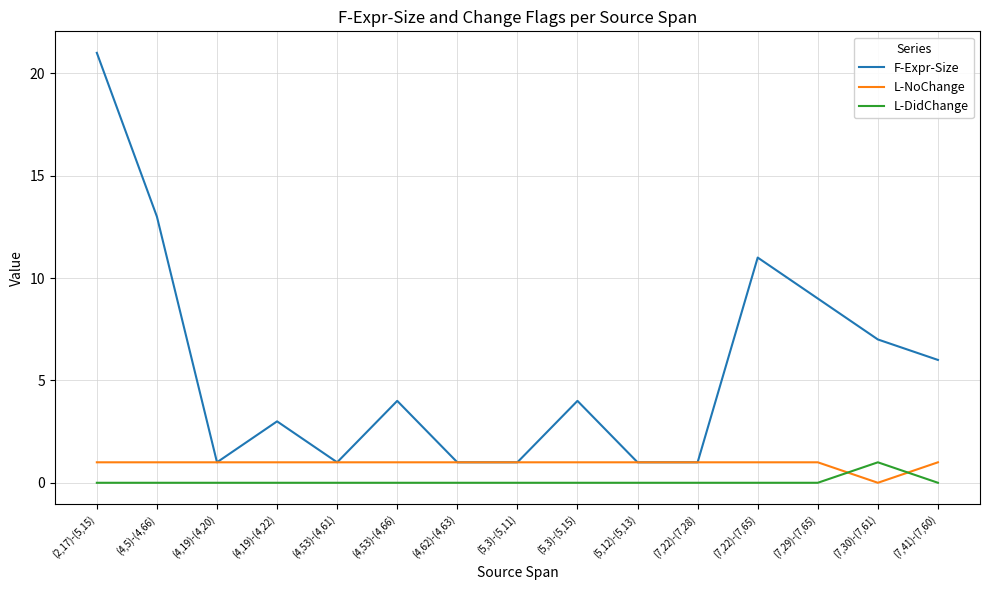

True or false: F-Expr-Size and L-DidChange intersect in this chart.

False